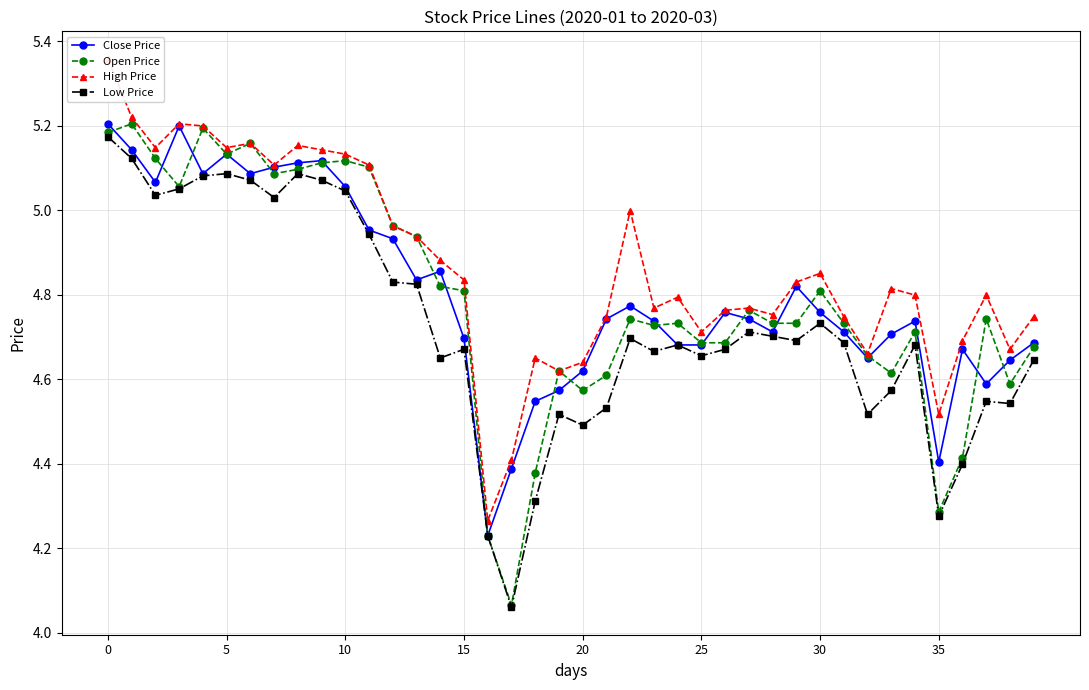

Between 8 and 21, which is larger?

8